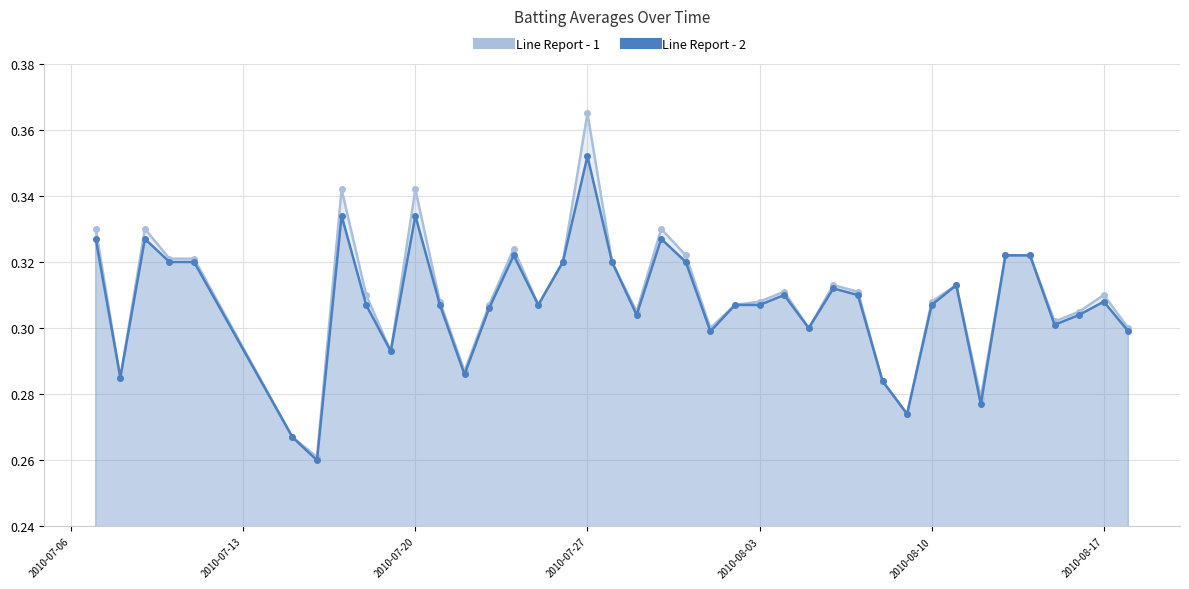

What is the greatest value displayed?

0.4